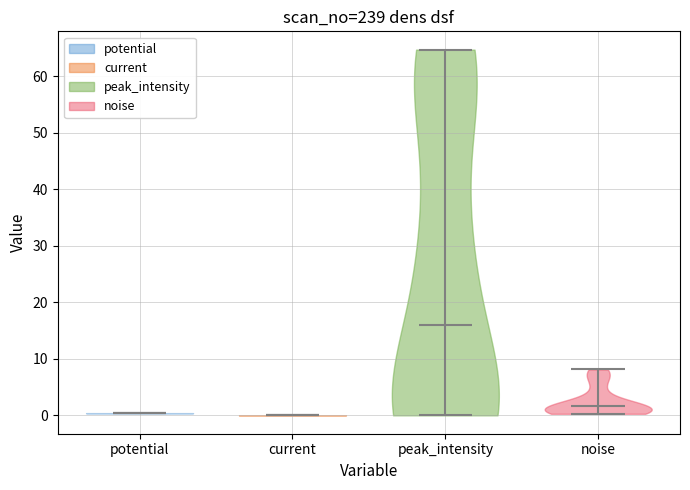

Reading left to right, read every violin against the y-axis: where its median line is, and the lowest and highest points it reaches. The values are not printed on the chart, so give them approximately, as read against the axis.

potential: median line 0, lowest point 0, highest point 0
current: median line 0, lowest point 0, highest point 0
peak_intensity: median line 16, lowest point 0, highest point 65
noise: median line 2, lowest point 0, highest point 8